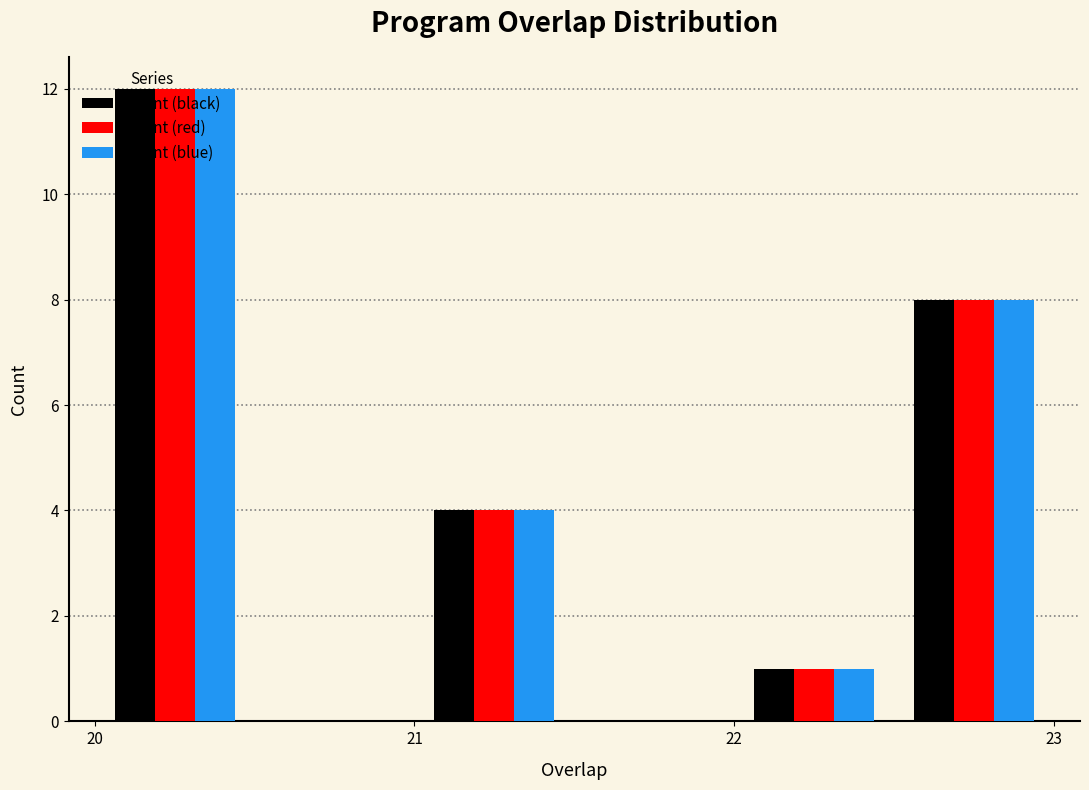

In the Count (black) series, which range on the x-axis has the tallest bar?

20.0 to 20.5